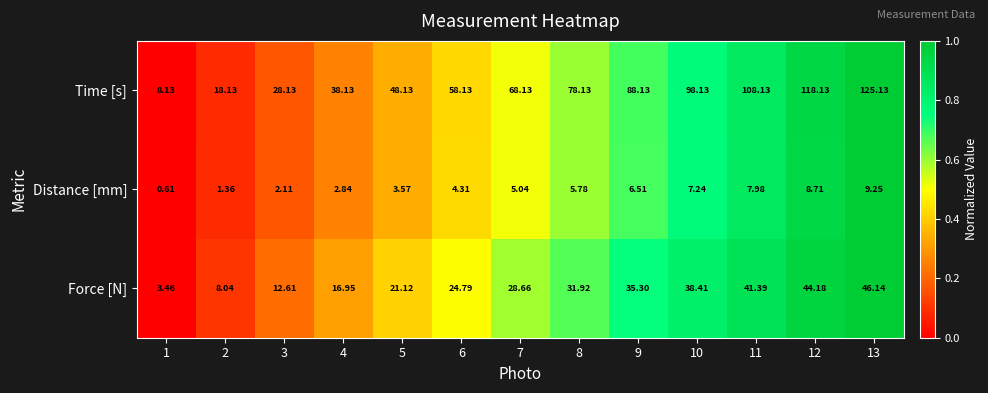

List the series in order of their peak value, lowest first.

Distance [mm], Force [N], Time [s]